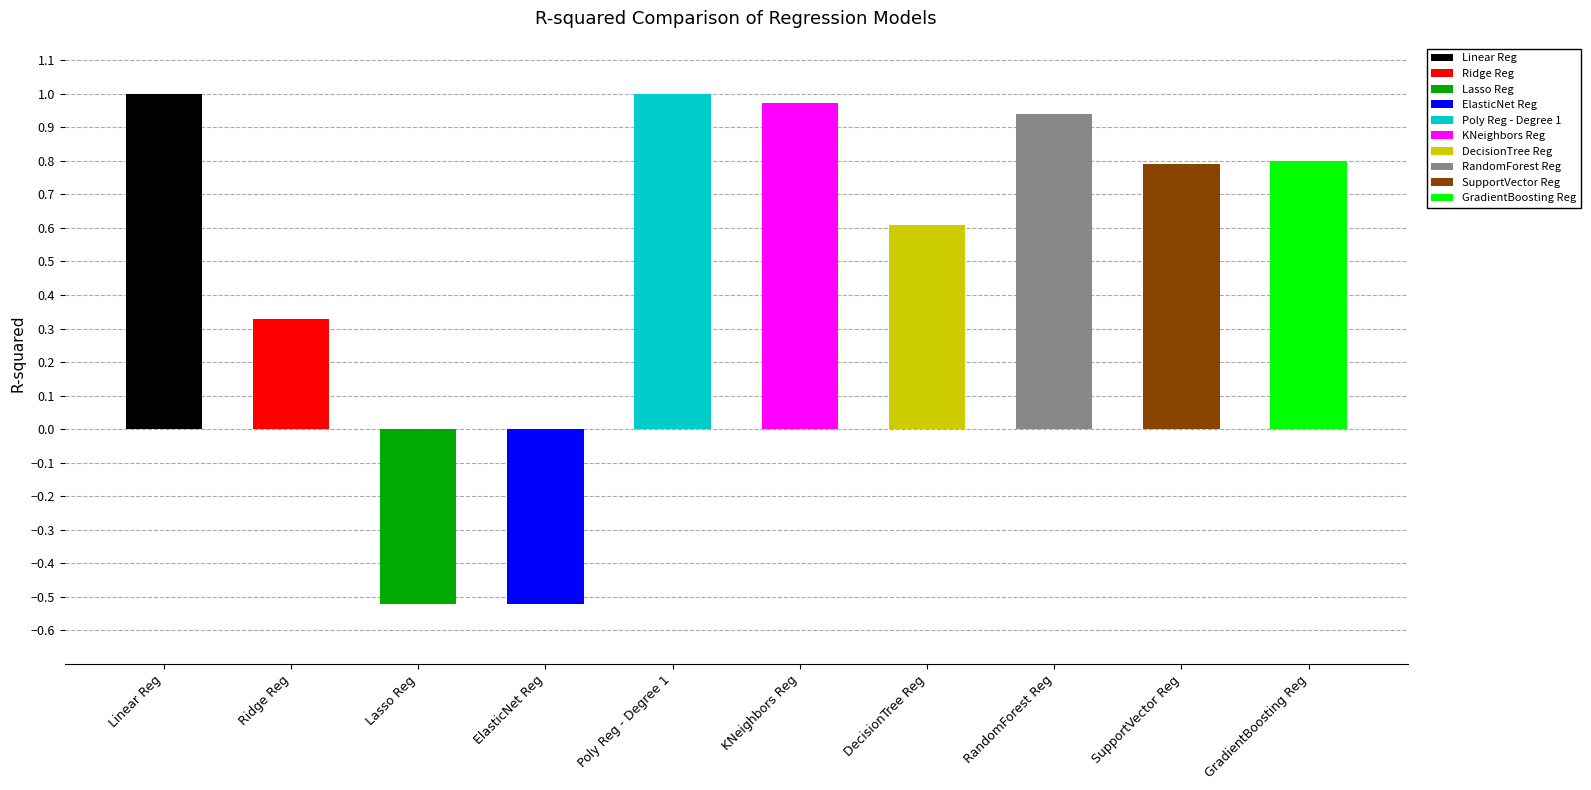

Does the chart contain stacked bars?

No